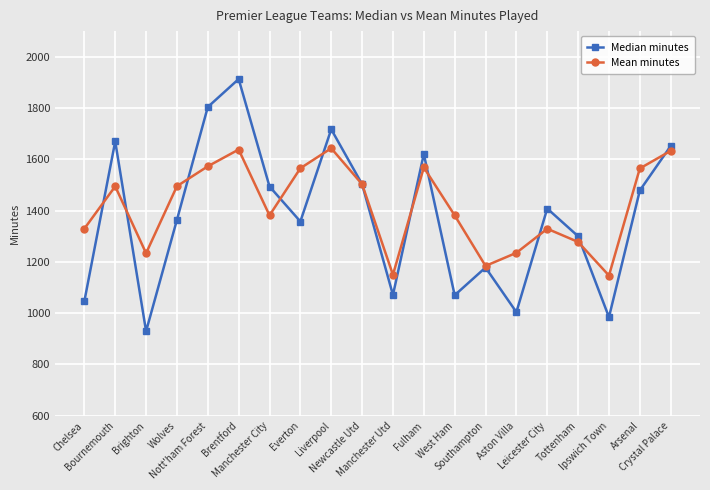

List the series in order of their peak value, lowest first.

Mean minutes, Median minutes